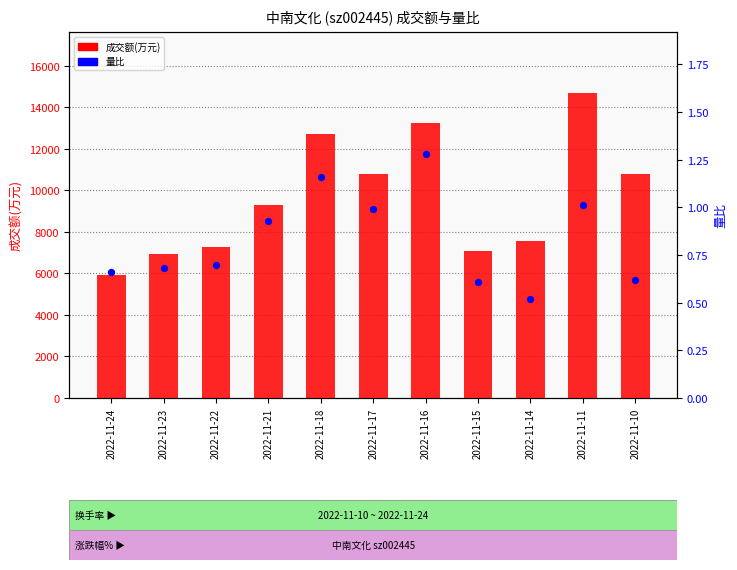

Which series reaches the minimum Y coordinate?

量比